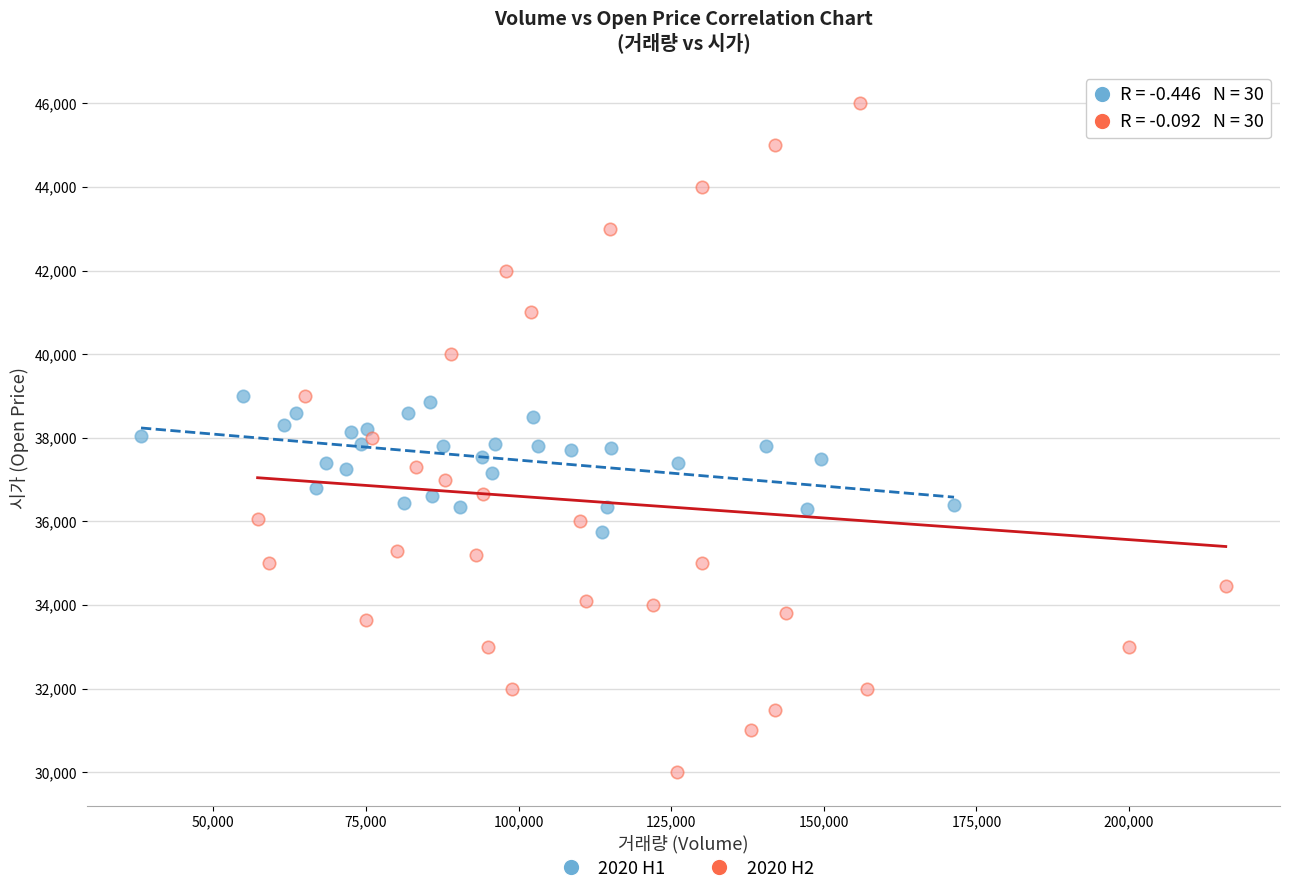

Which series has the largest Y range (max minus min)?

2020 H2